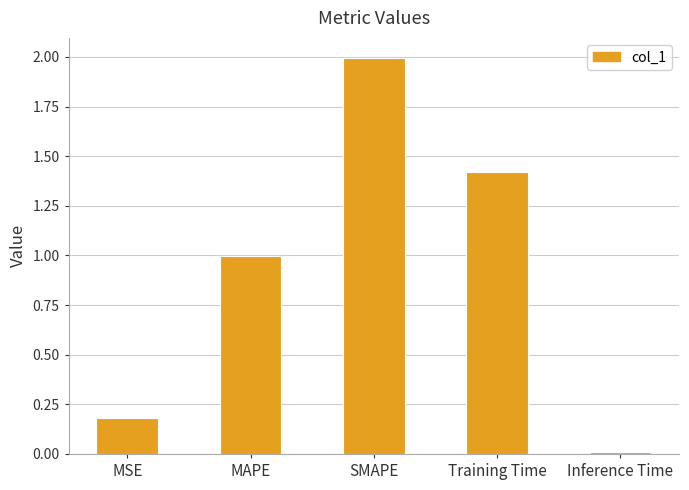

List the labels in order of value, largest first.

SMAPE, Training Time, MAPE, MSE, Inference Time